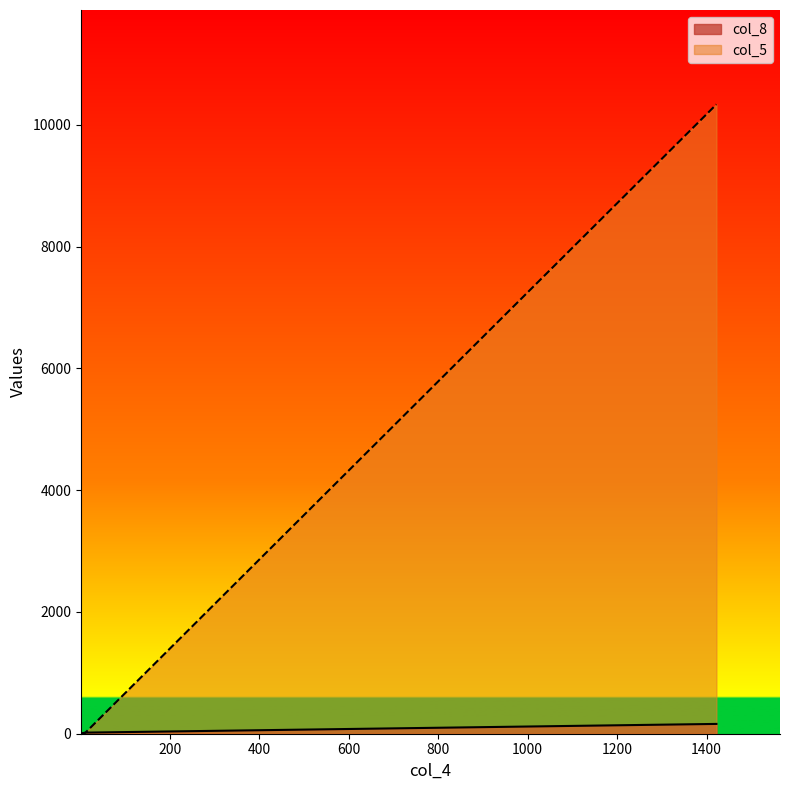

What is the difference between the highest and lowest values at 10?

6